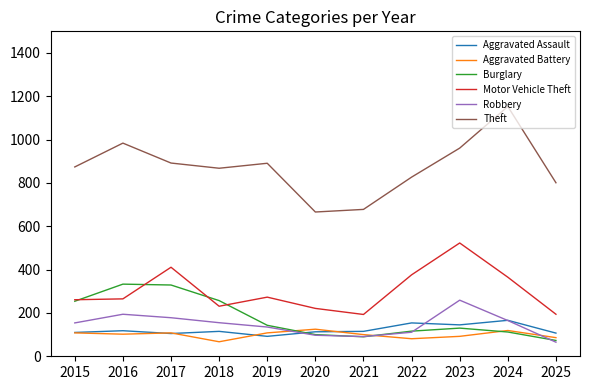

True or false: Theft and Burglary intersect in this chart.

False